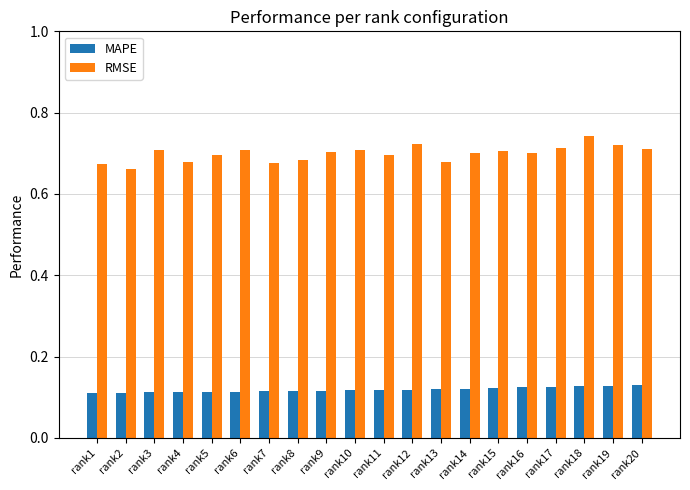

What is the sum of the RMSE values at rank19 and rank16?

1.4